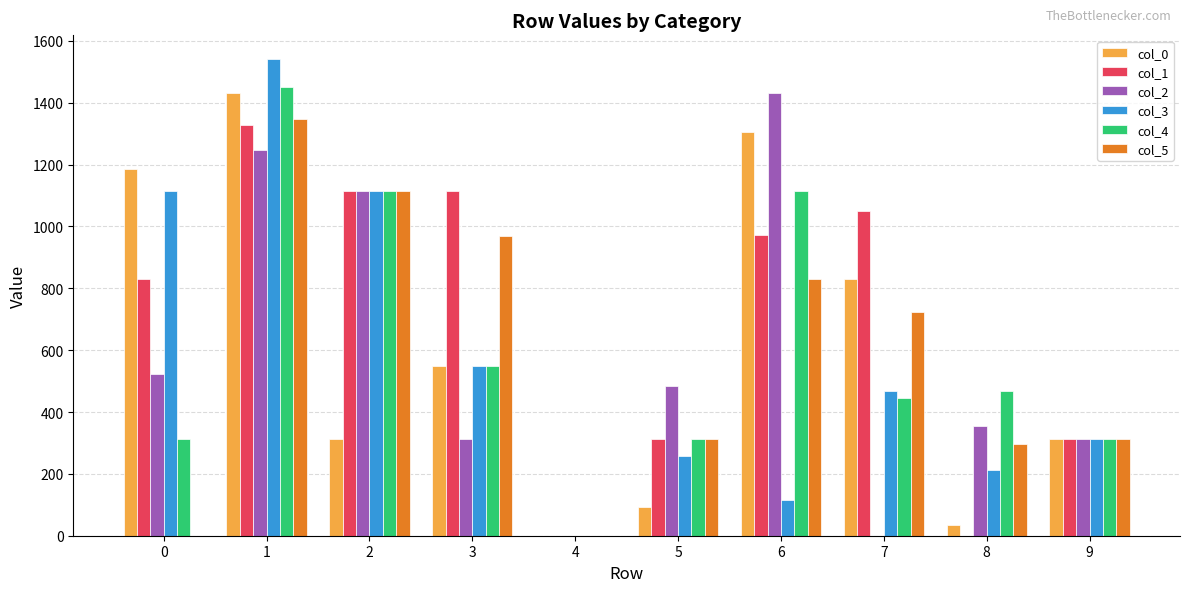

The value of col_2 at 6 is 723. True or false?

False